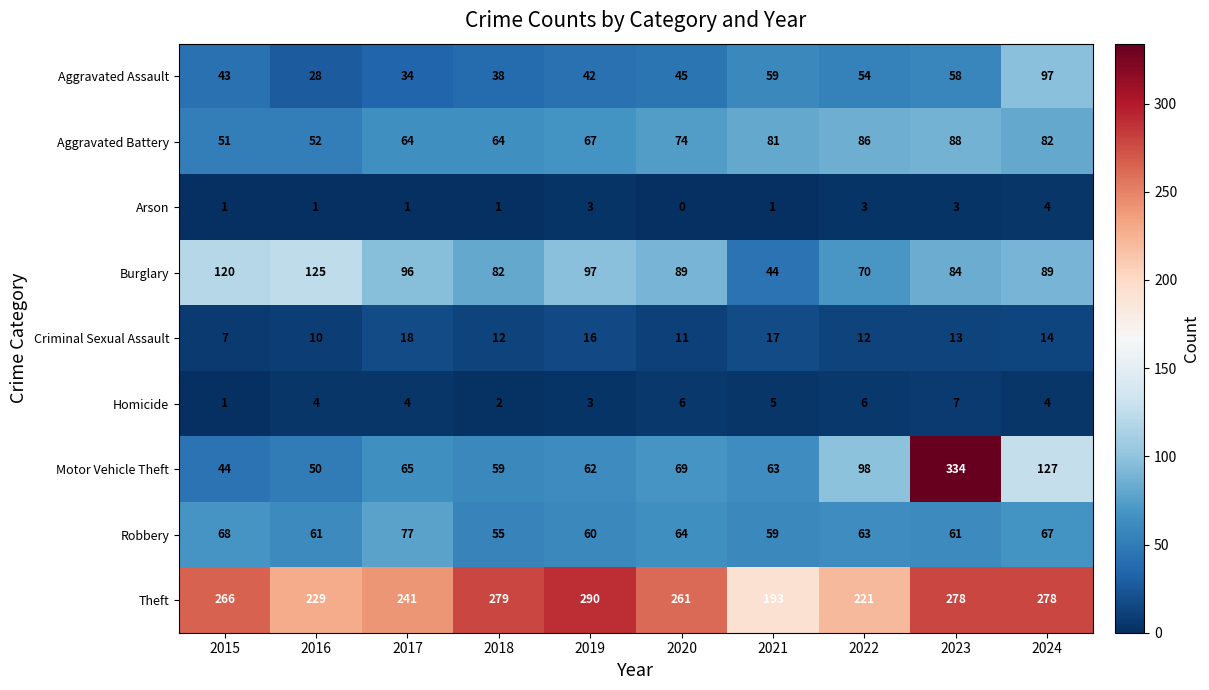

What is the difference between the Motor Vehicle Theft values at 2021 and 2024?

64